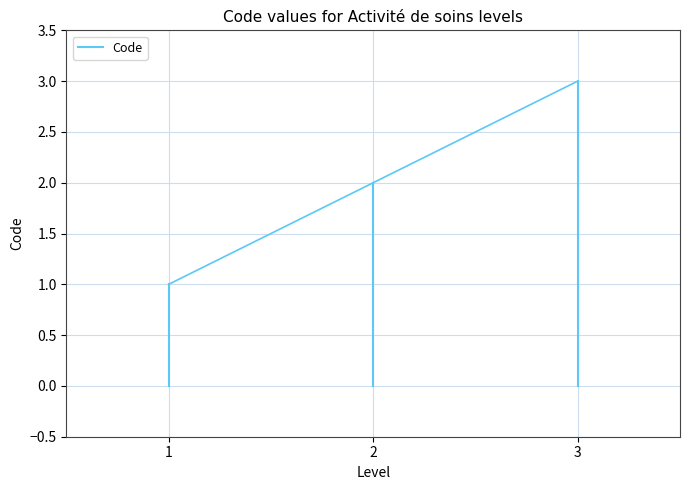

How many values are below 1?

1